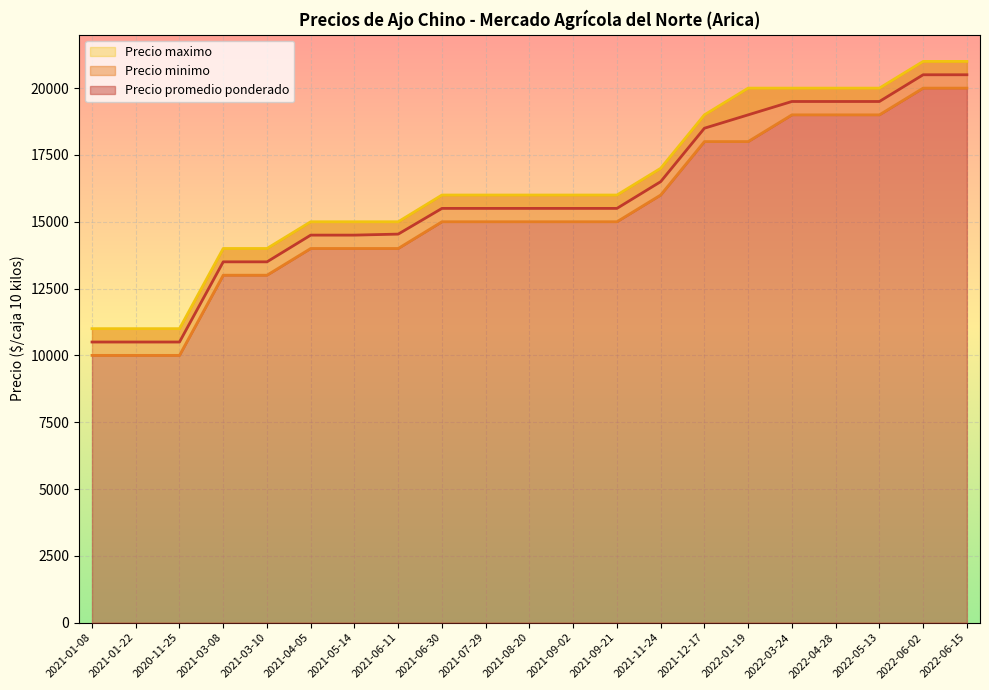

How many lines are shown in the chart?

3